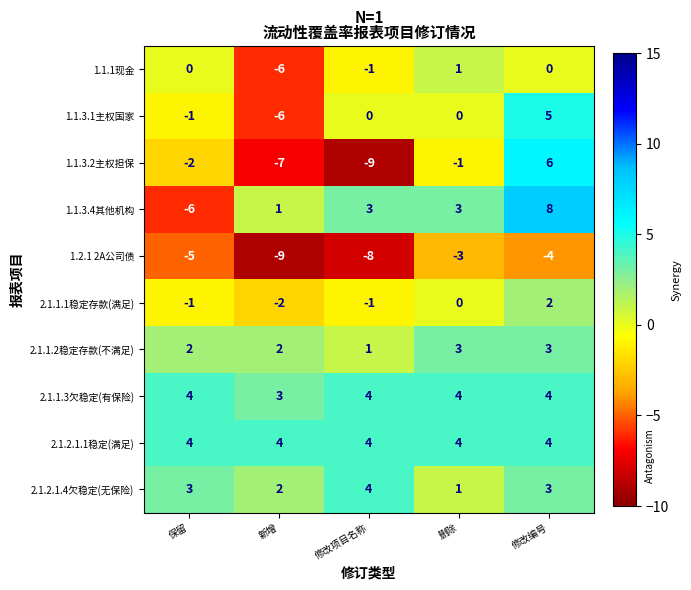

What is the difference between the maximum and minimum values in the 1.1.3.2主权担保 series?

15